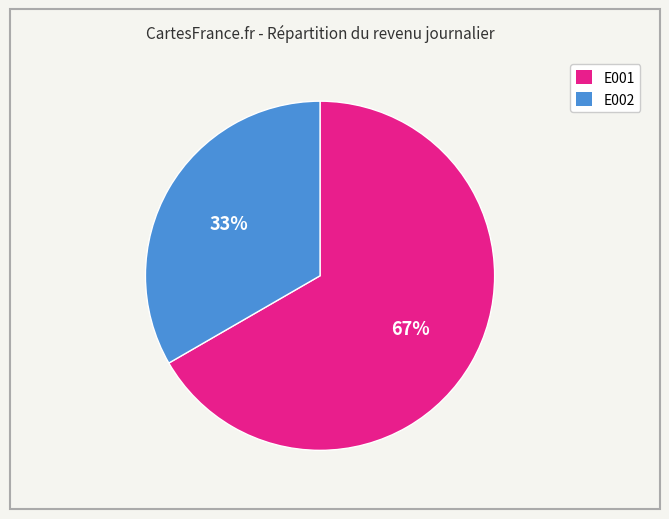

Which slice is the smallest?

E002